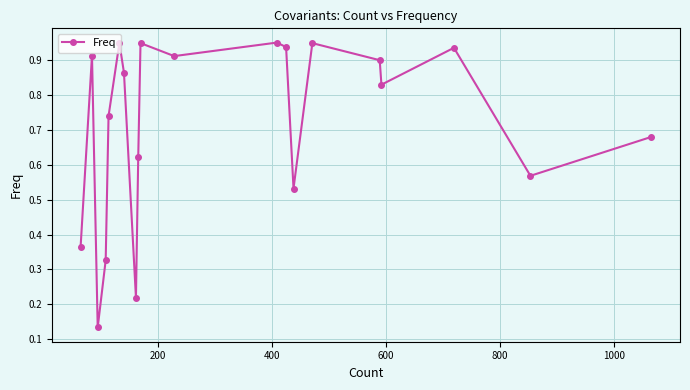

How many interior local valleys (lower than both neighbors) does the data have?

6